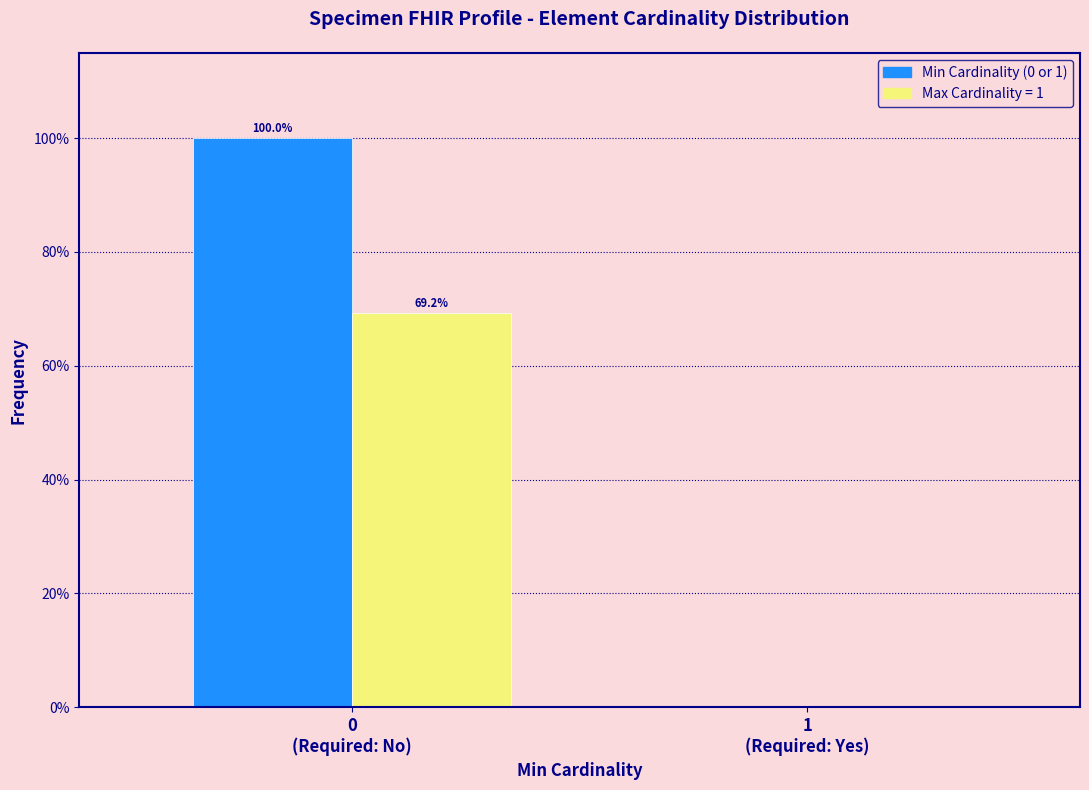

What is the greatest value displayed?

100.0